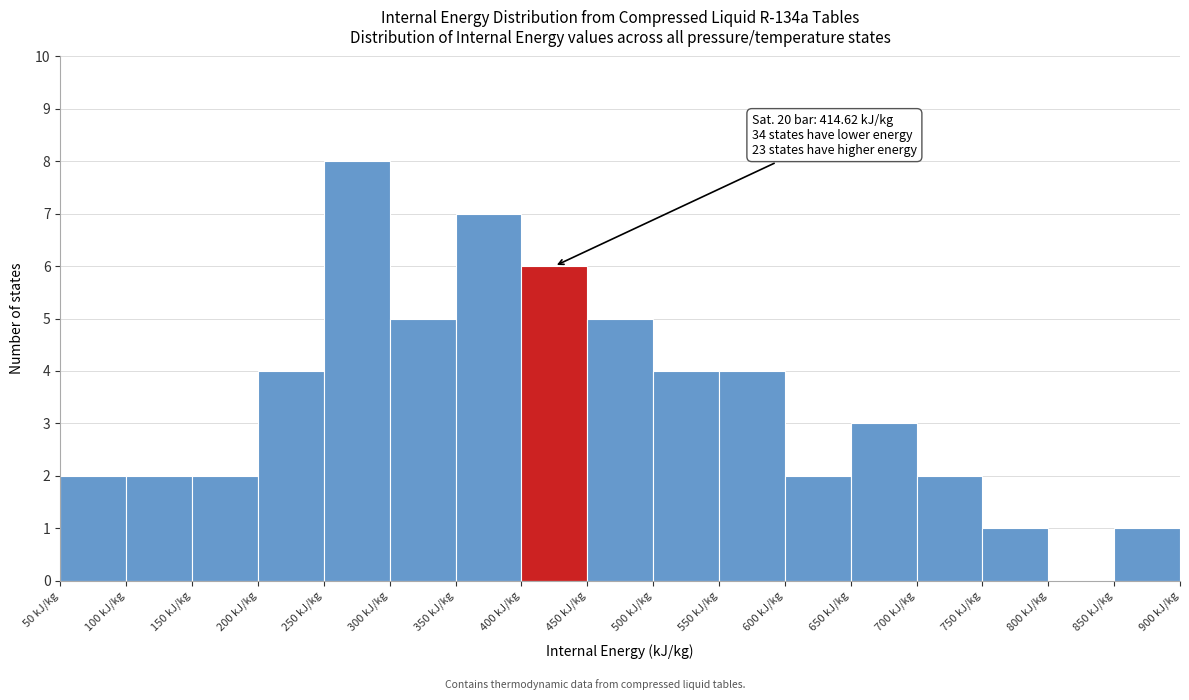

Which range on the x-axis has the tallest bar?

250 to 300